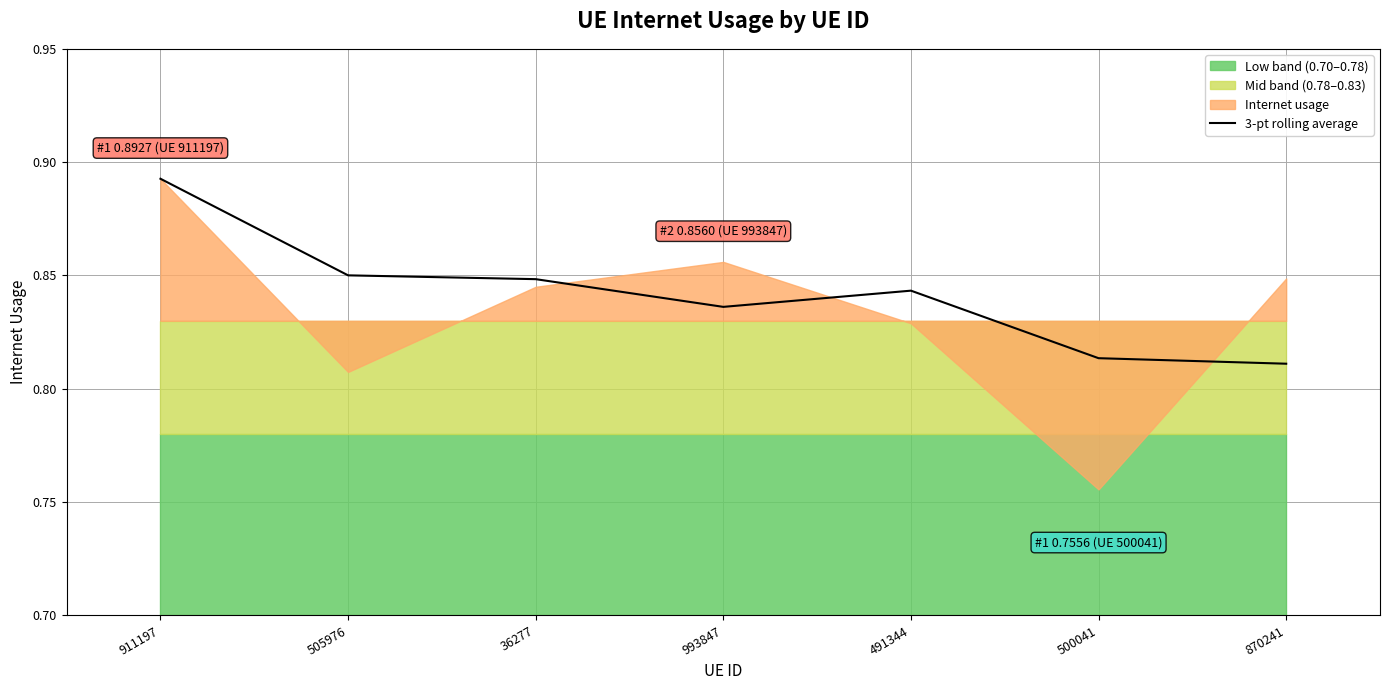

The 3-pt rolling average series shows 1.1 at 870241. True or false?

False